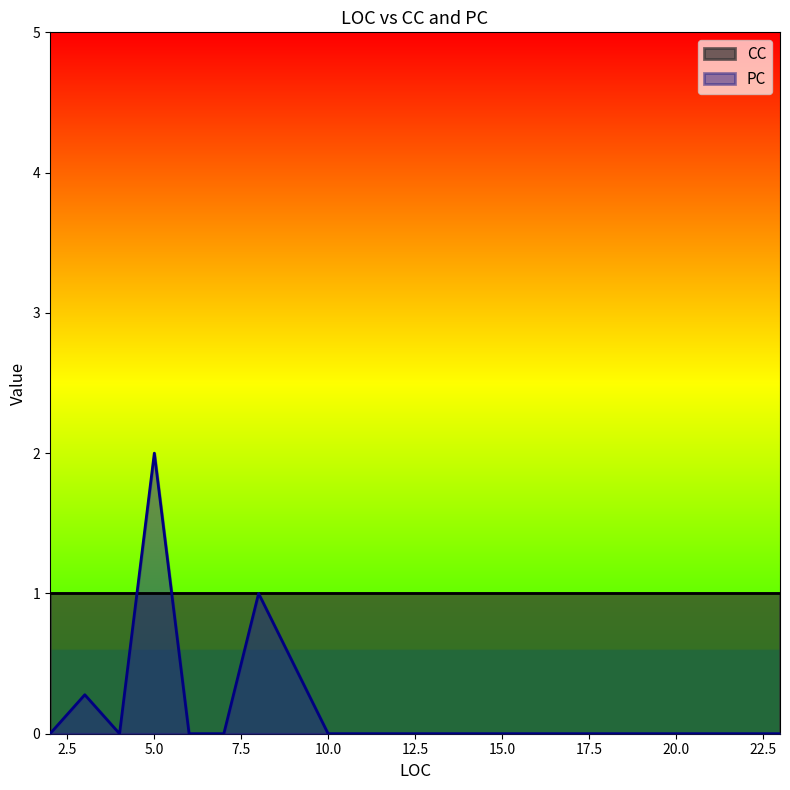

At which label does PC reach its minimum?

2